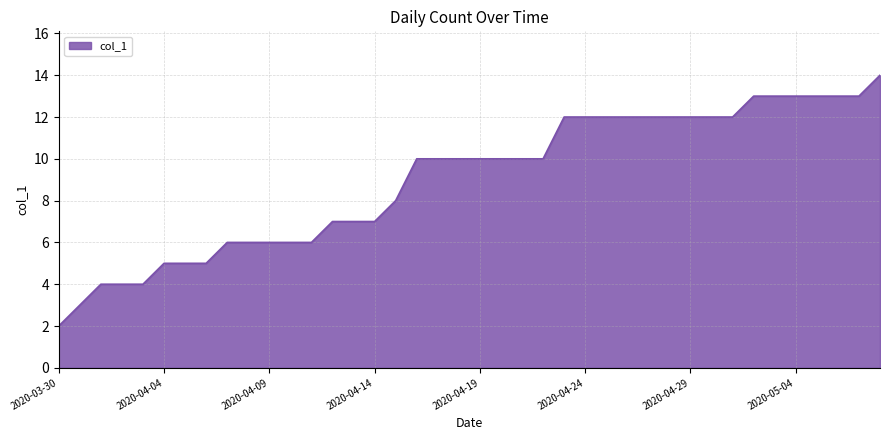

What is the maximum value shown in the chart?

14